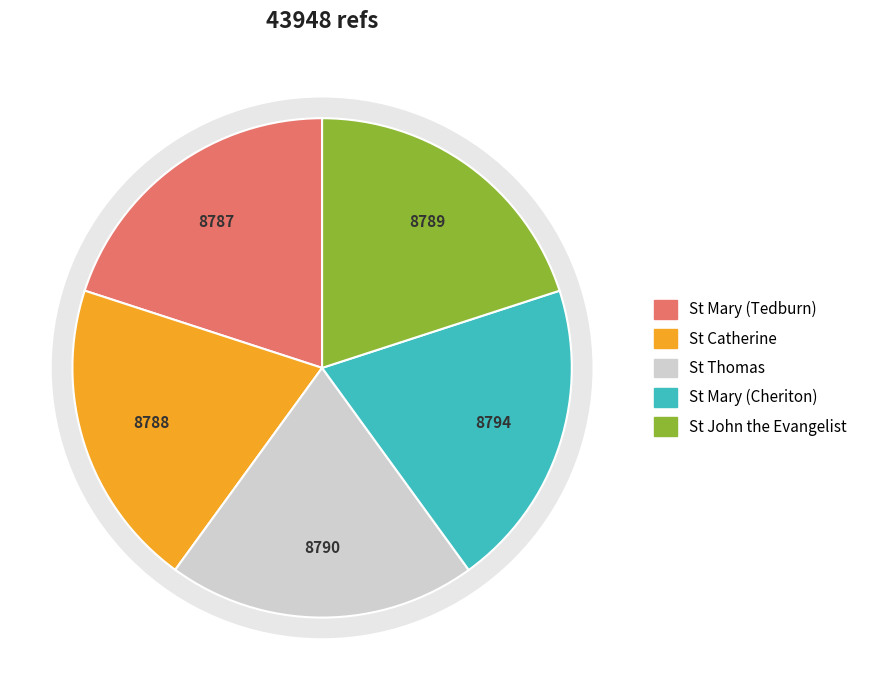

Is it true that St Mary (Tedburn) is 20% of the pie?

True